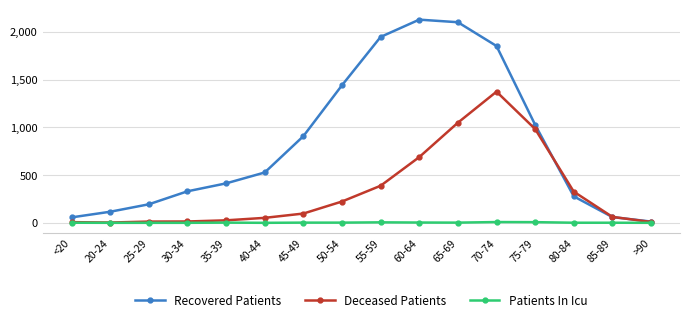

What is the difference between the highest and lowest values at 75-79?

1019